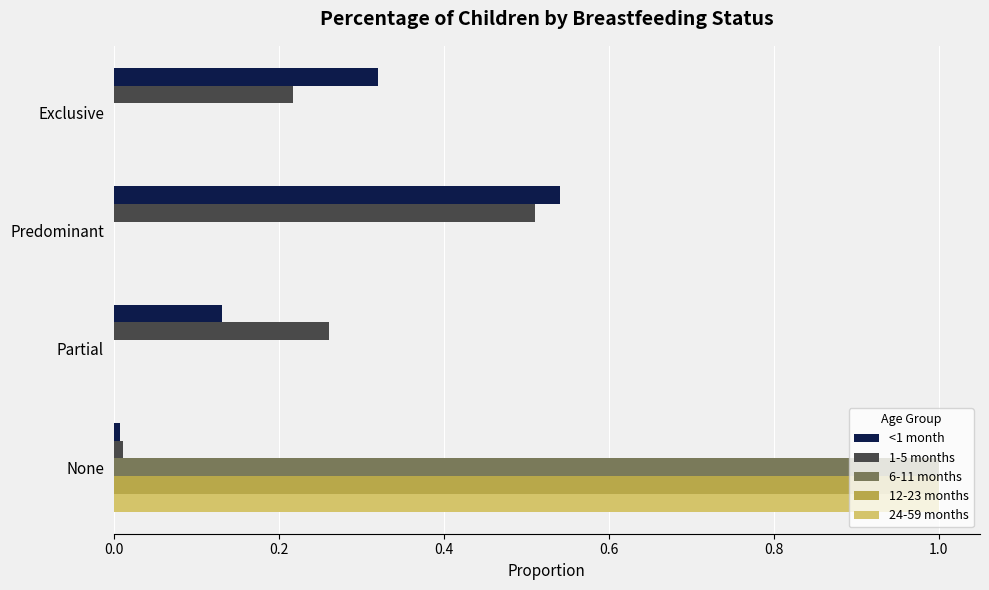

The value of 1-5 months at Partial is 0.4. True or false?

False